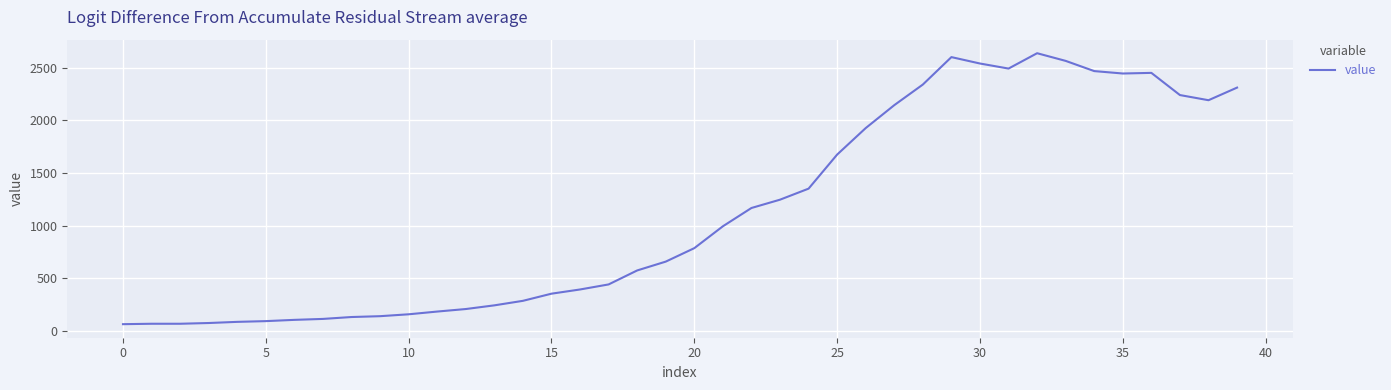

What is the difference between the maximum and minimum values?

2577